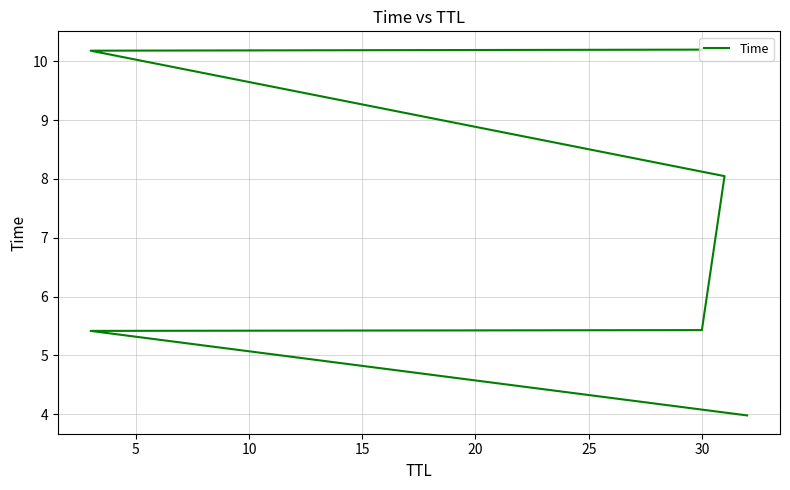

What is the value of the 5th point from the left?

10.2